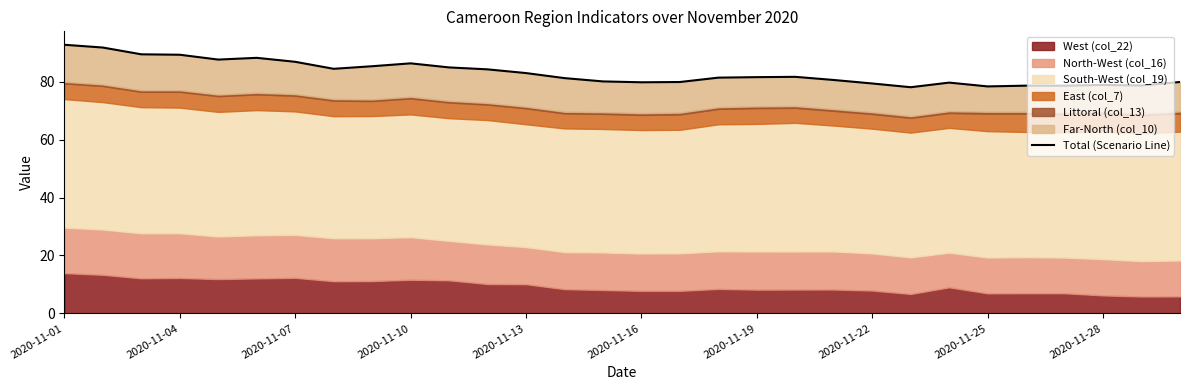

What is the greatest value displayed?

92.7